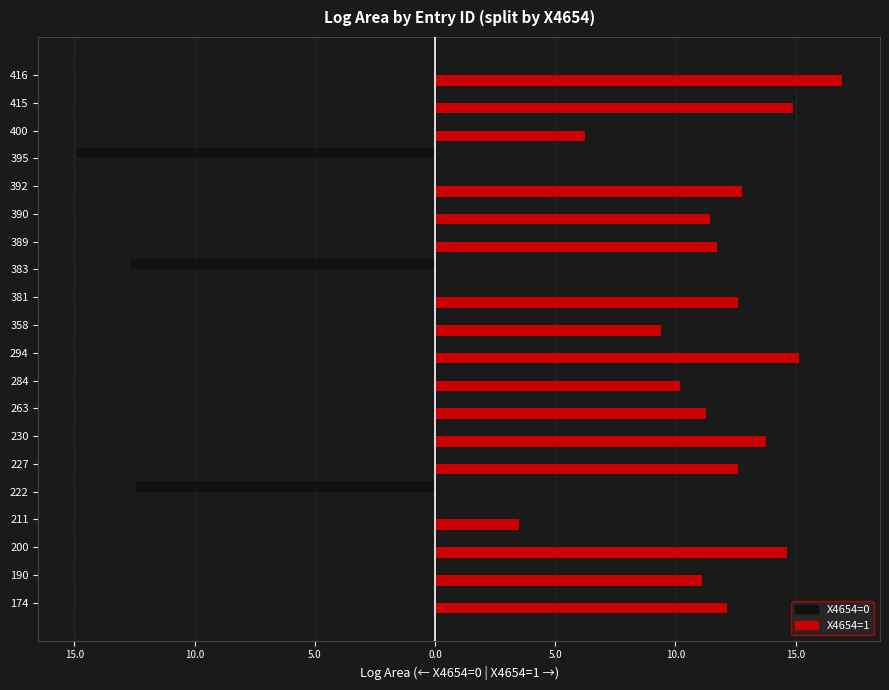

What is the average value of the X4654=0 series?

-2.0